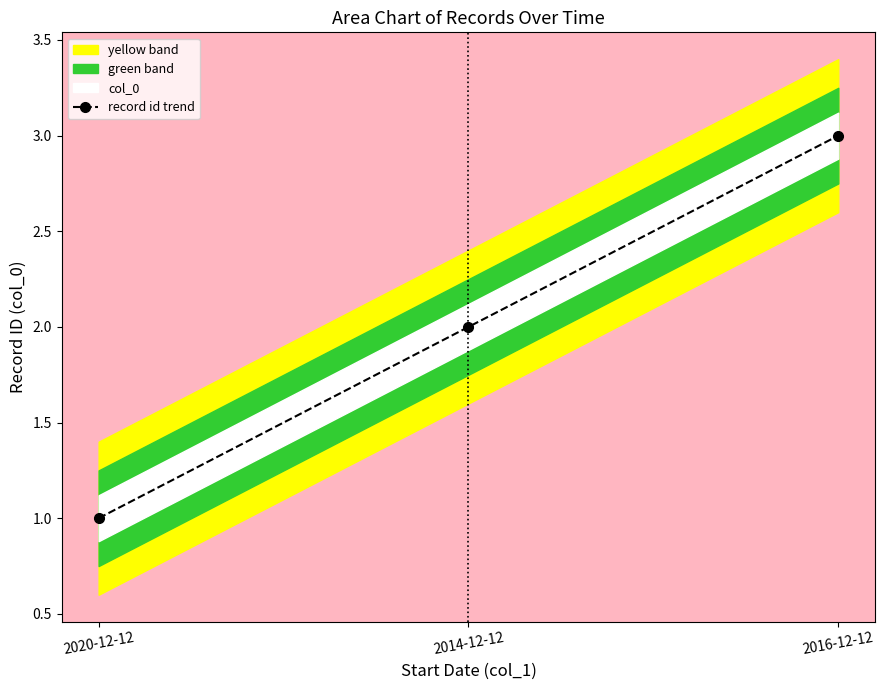

What is the greatest value displayed?

3